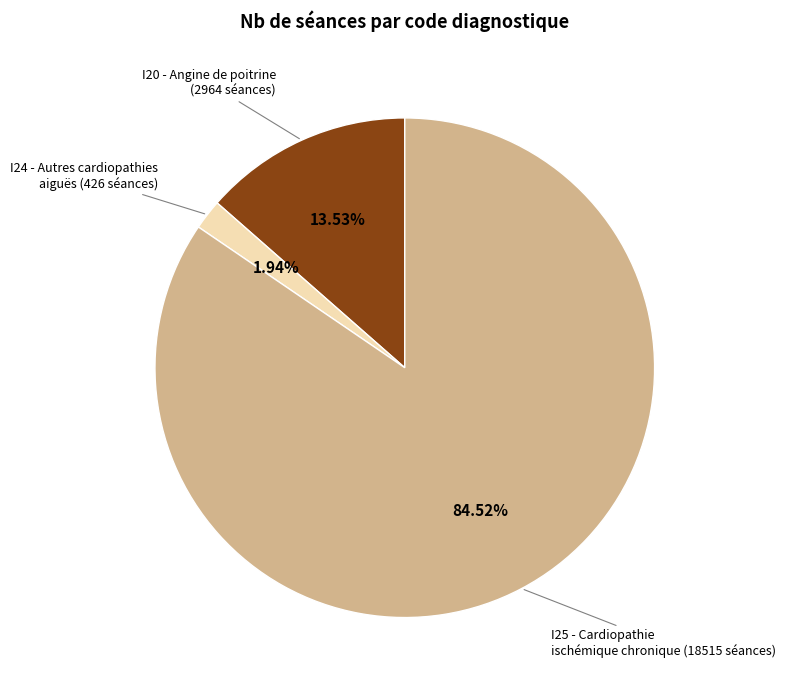

To the nearest percent, what is the difference between the largest and smallest slice percentages?

83%